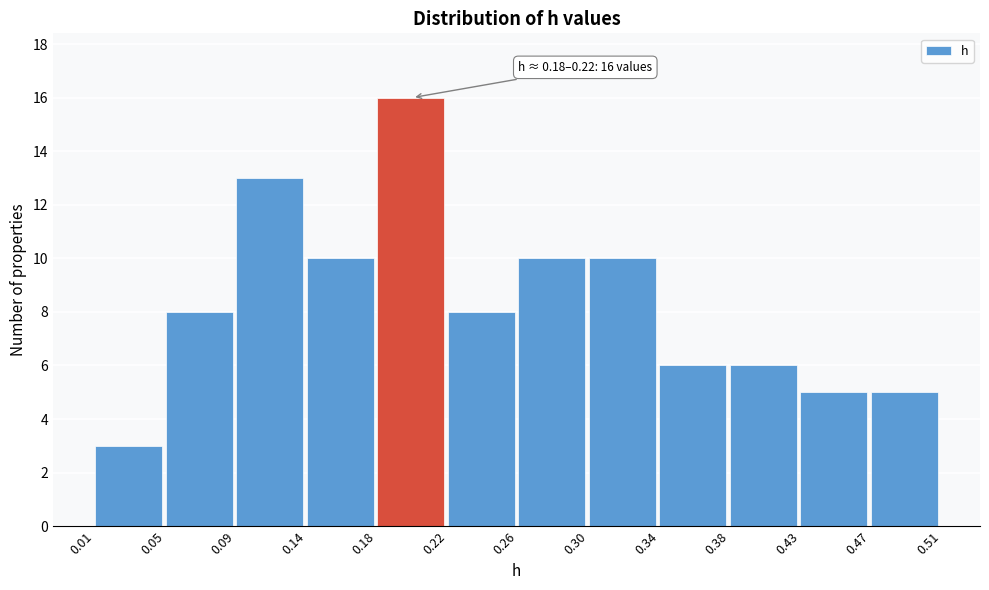

Over which range of the x-axis is the bar tallest?

0.18 to 0.22